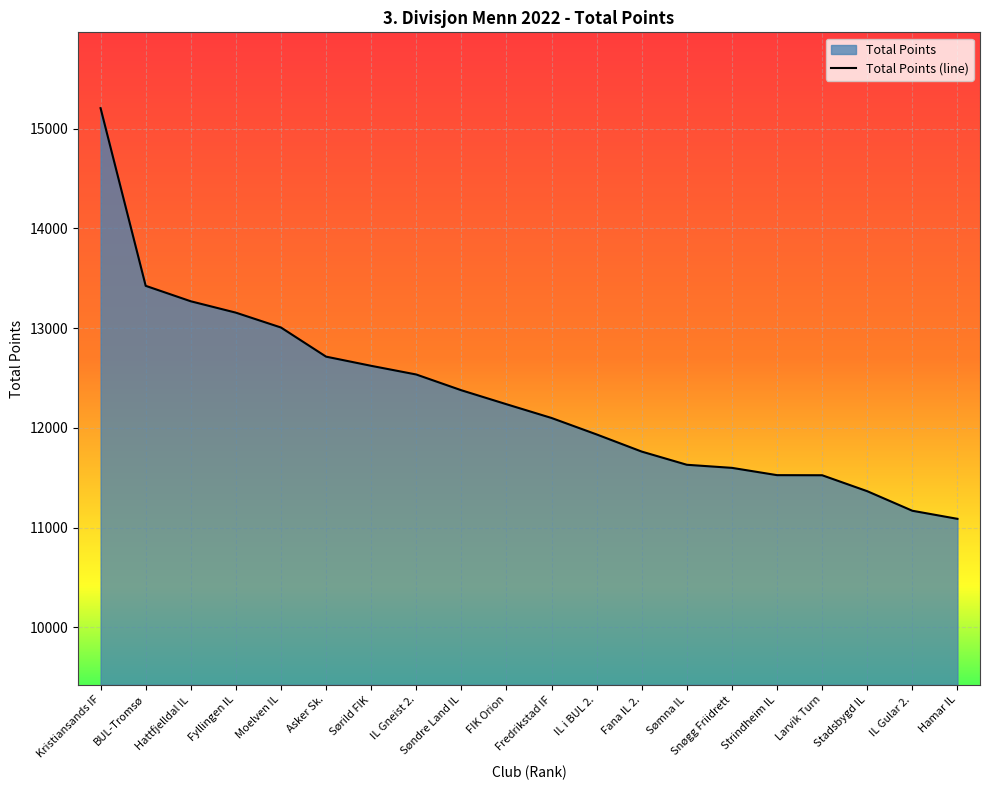

At which label does the data first exceed 12238?

Kristiansands IF